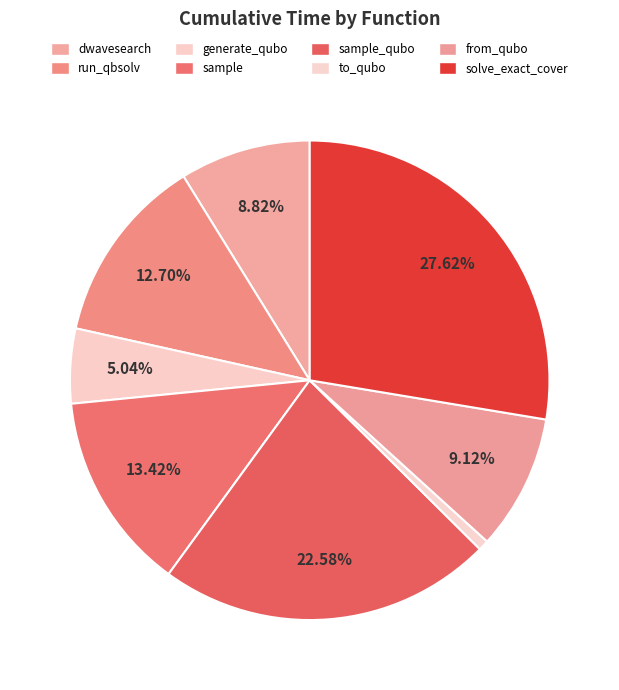

Is there a majority slice in this chart?

No